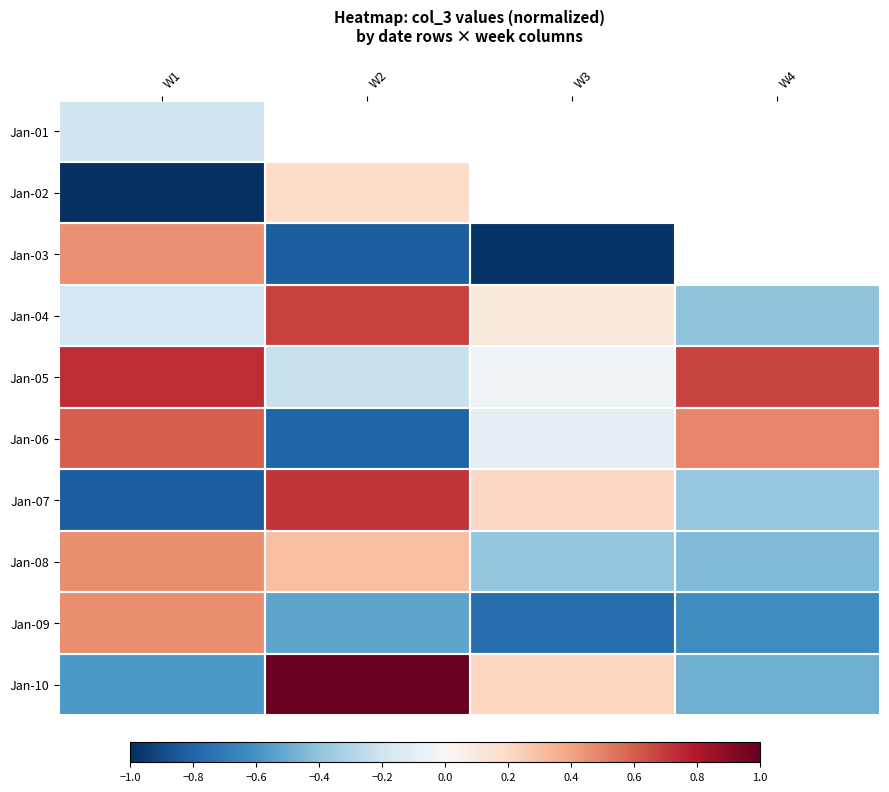

Which has a higher value, W3 or W2?

W2